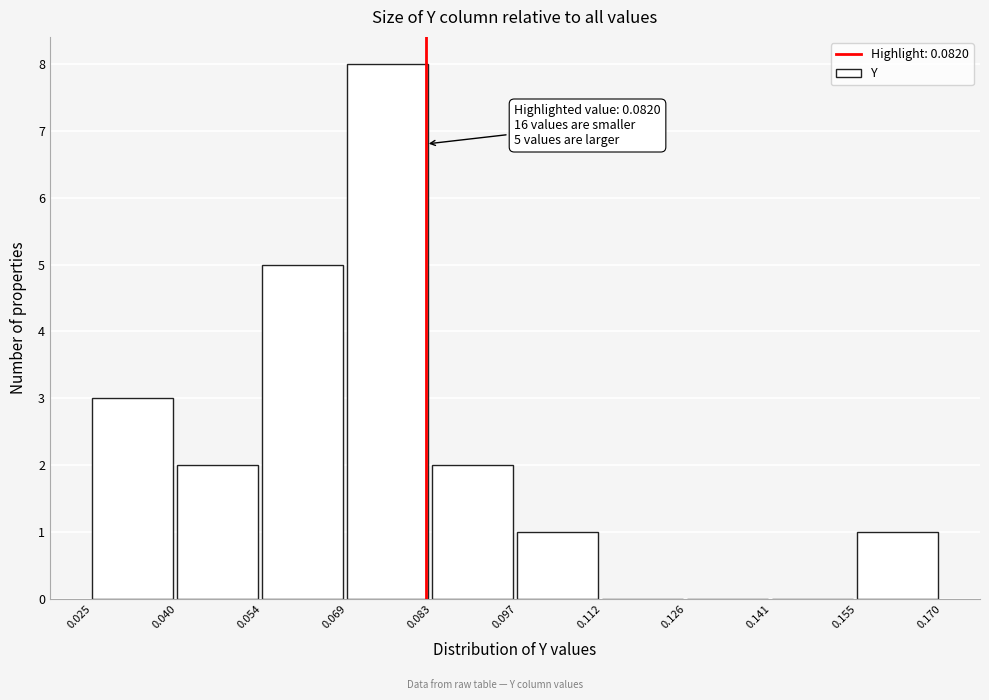

Which range on the x-axis has the tallest bar?

0.069 to 0.083